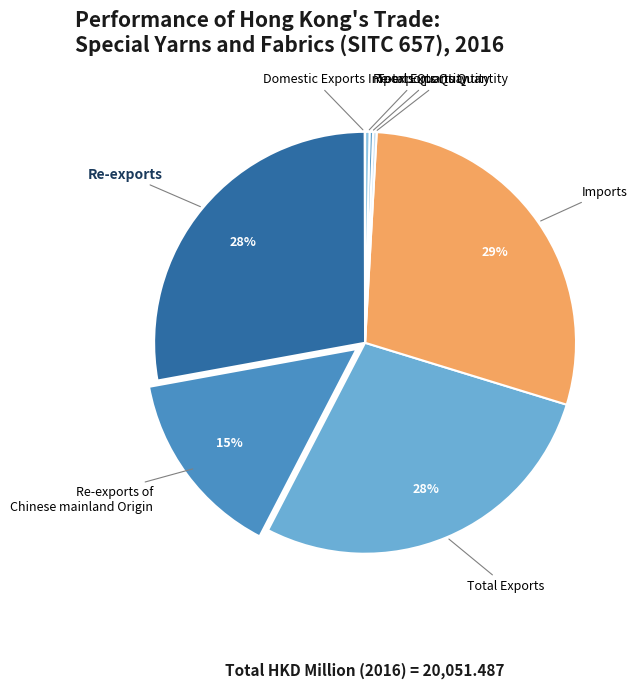

How many slices are in this pie chart?

8